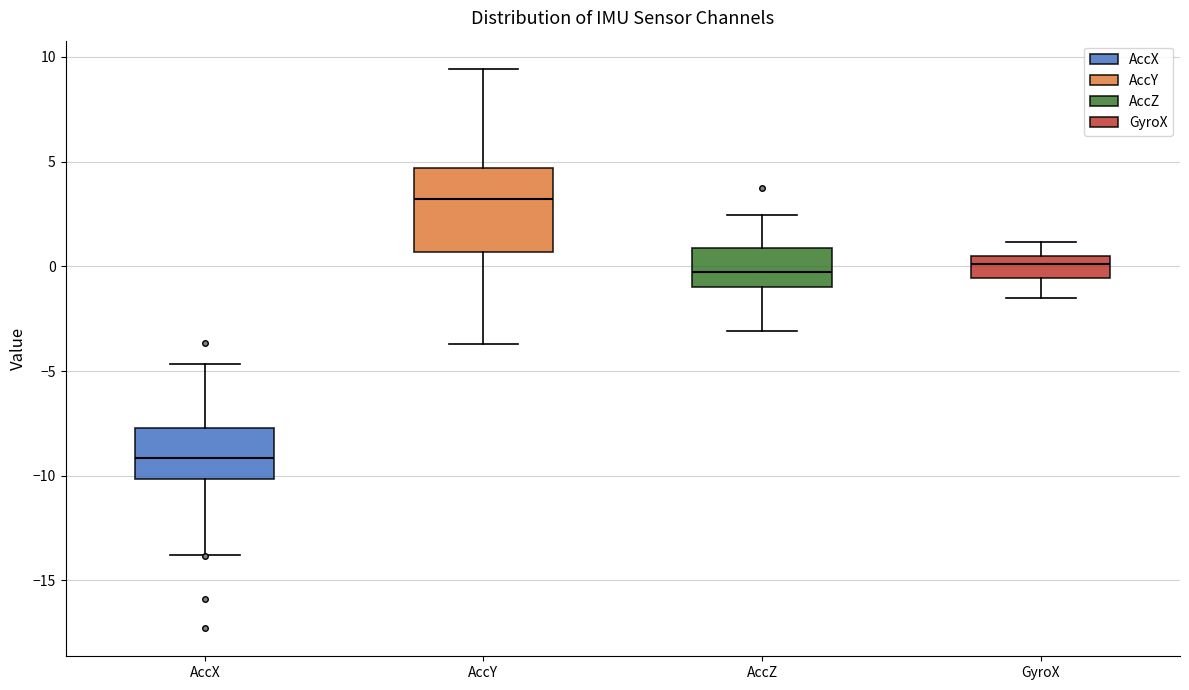

Where is the lower edge of the box for AccX on the y-axis? The values are not printed on the chart, so give them approximately, as read against the axis.

-10.0